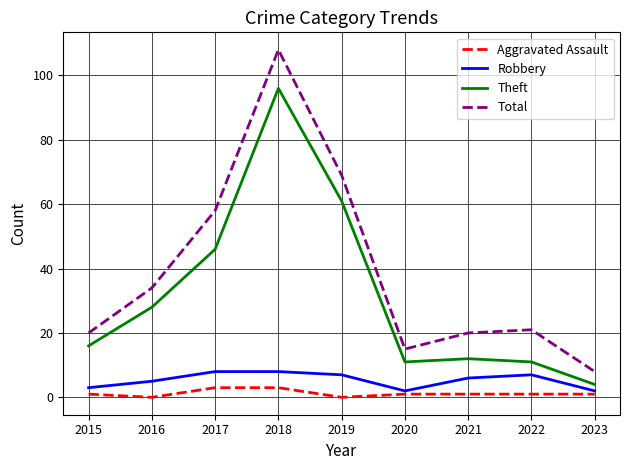

What is the sum of the Theft values at 2017 and 2019?

107